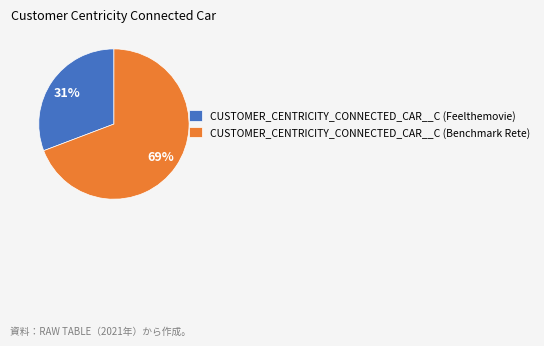

Which category has the biggest portion of the pie?

CUSTOMER_CENTRICITY_CONNECTED_CAR__C (Benchmark Rete)